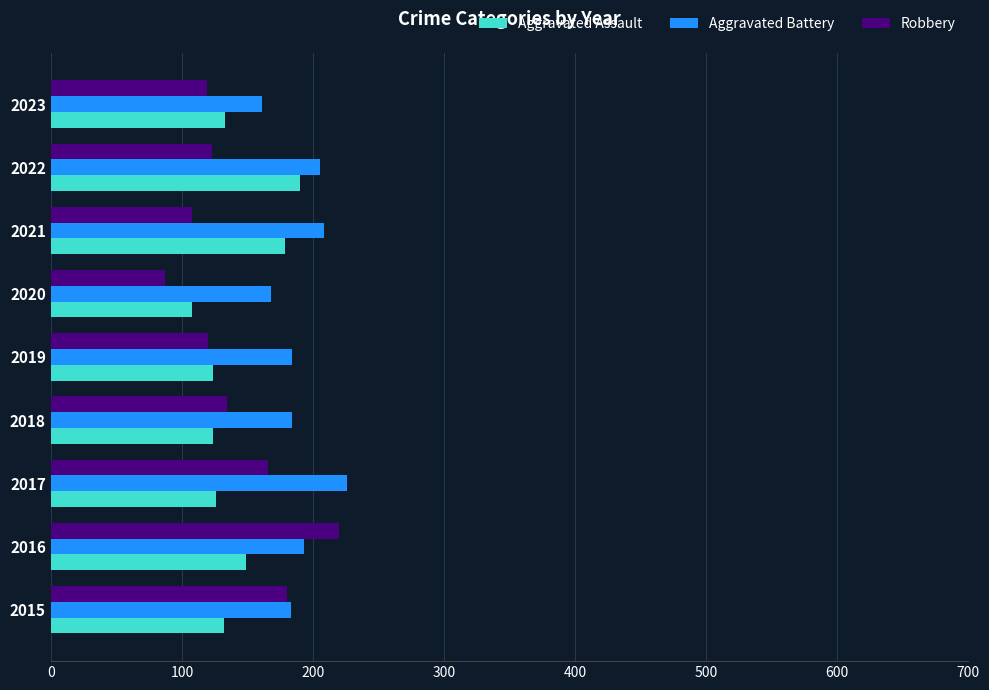

What is the average value of the Aggravated Assault series?

141